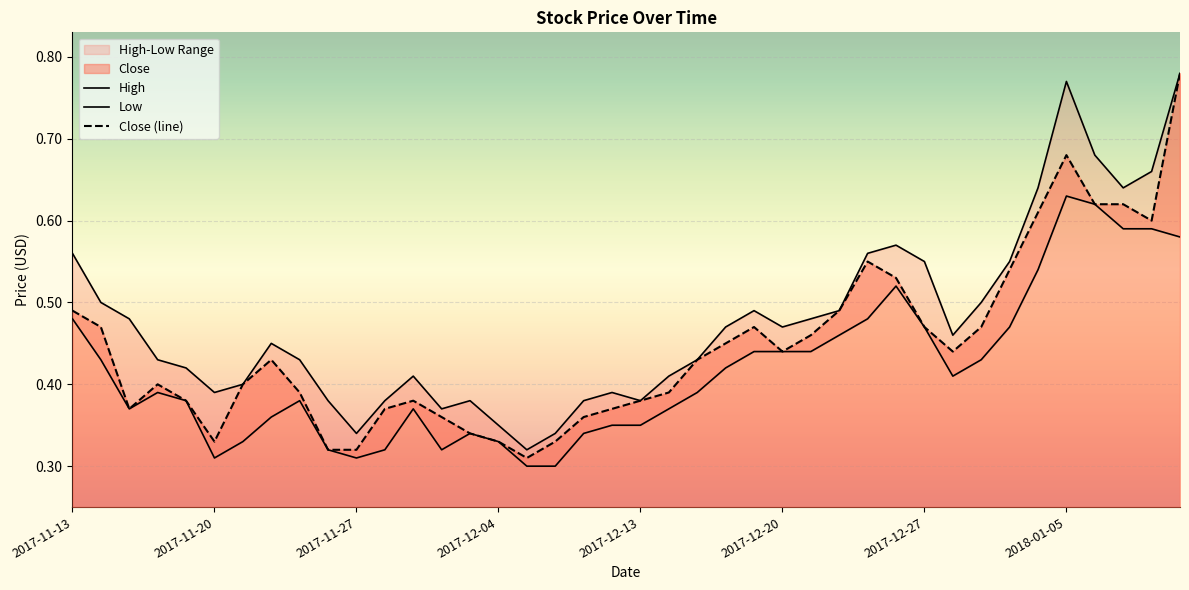

True or false: Low has a value of 0.1 at 33.

False